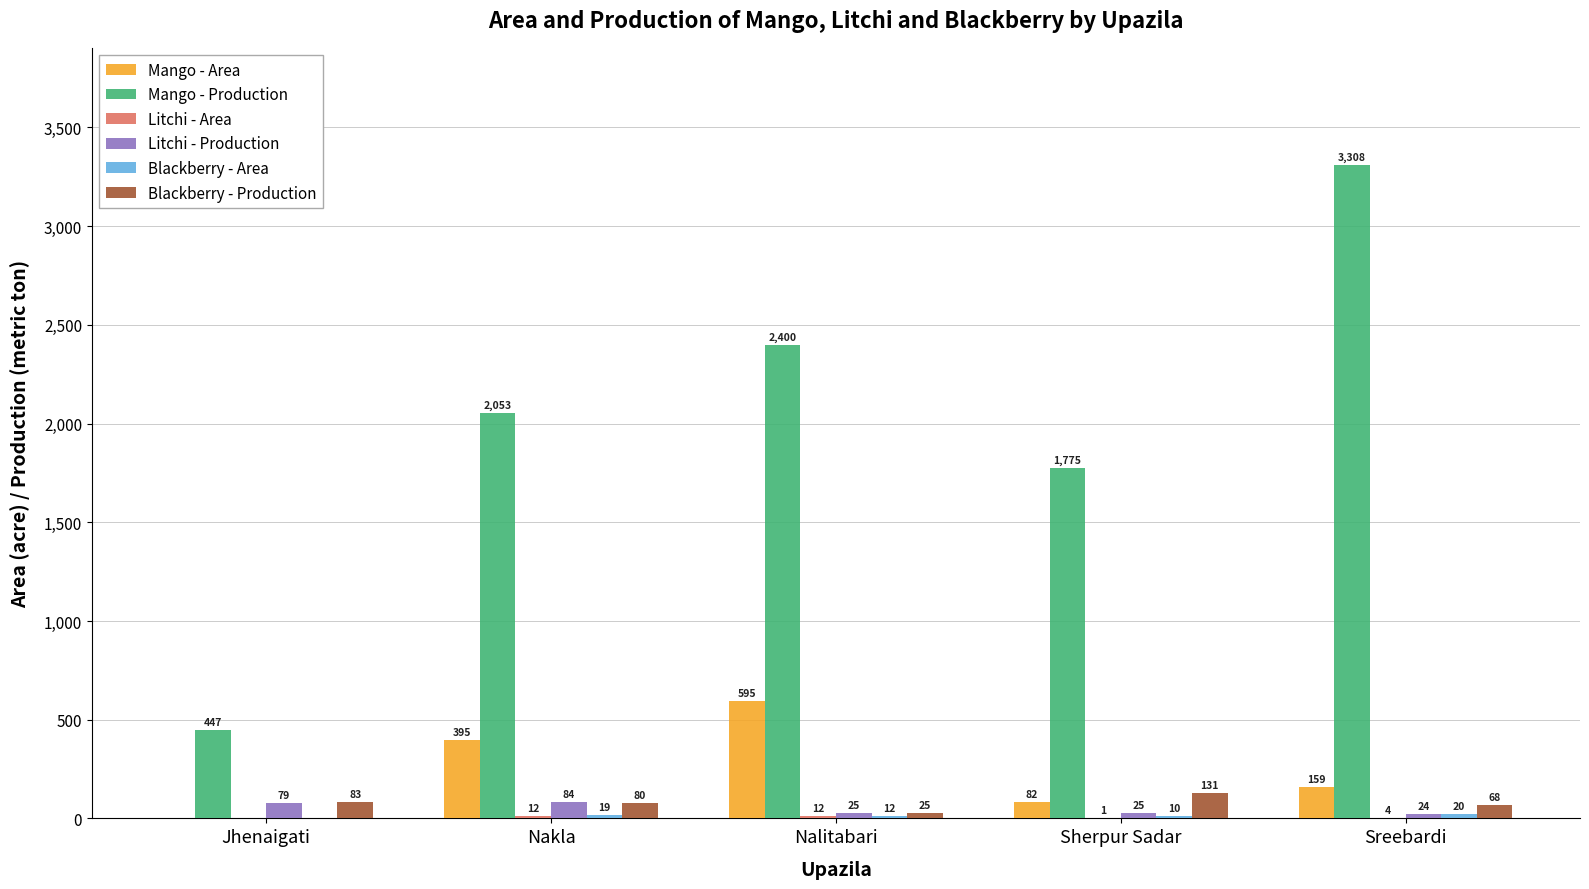

Which category has the highest value in the Blackberry - Production series?

Sherpur Sadar